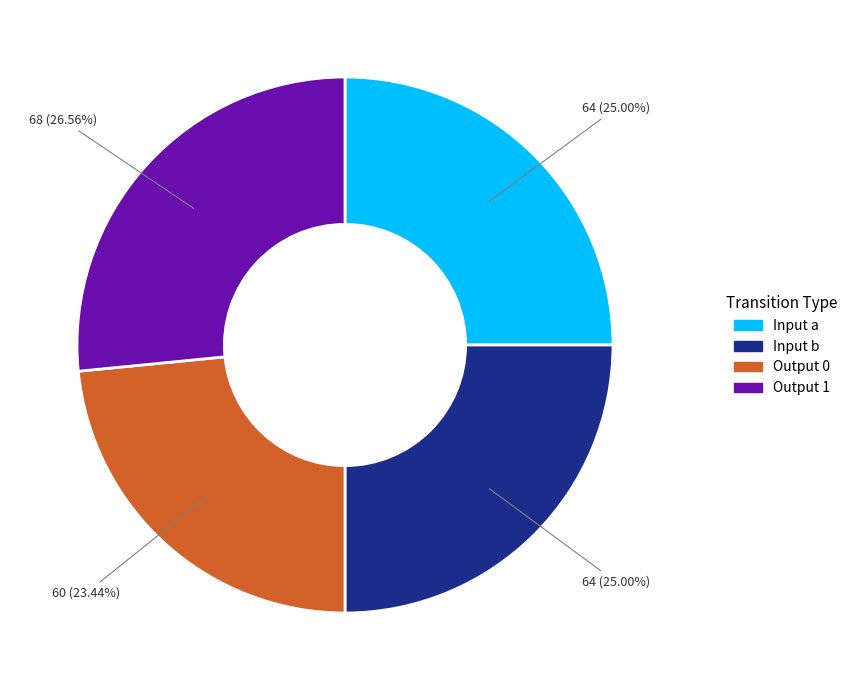

Approximately how many times larger is the value at Input a compared to Output 0?

1.1